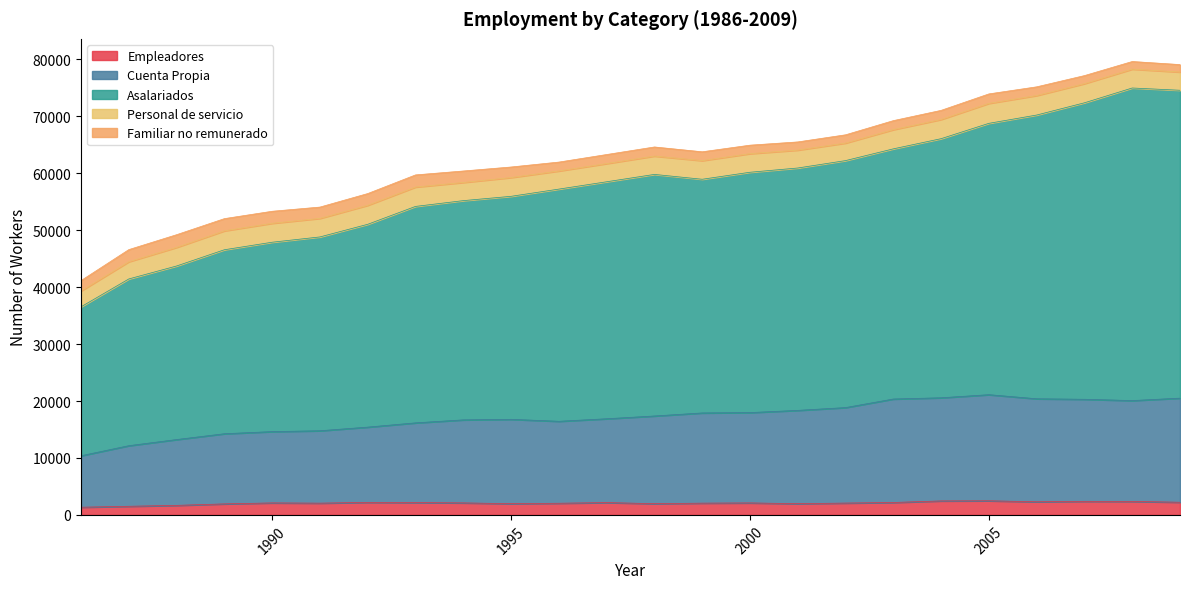

What is the total value across all series at 1990?

53328.8